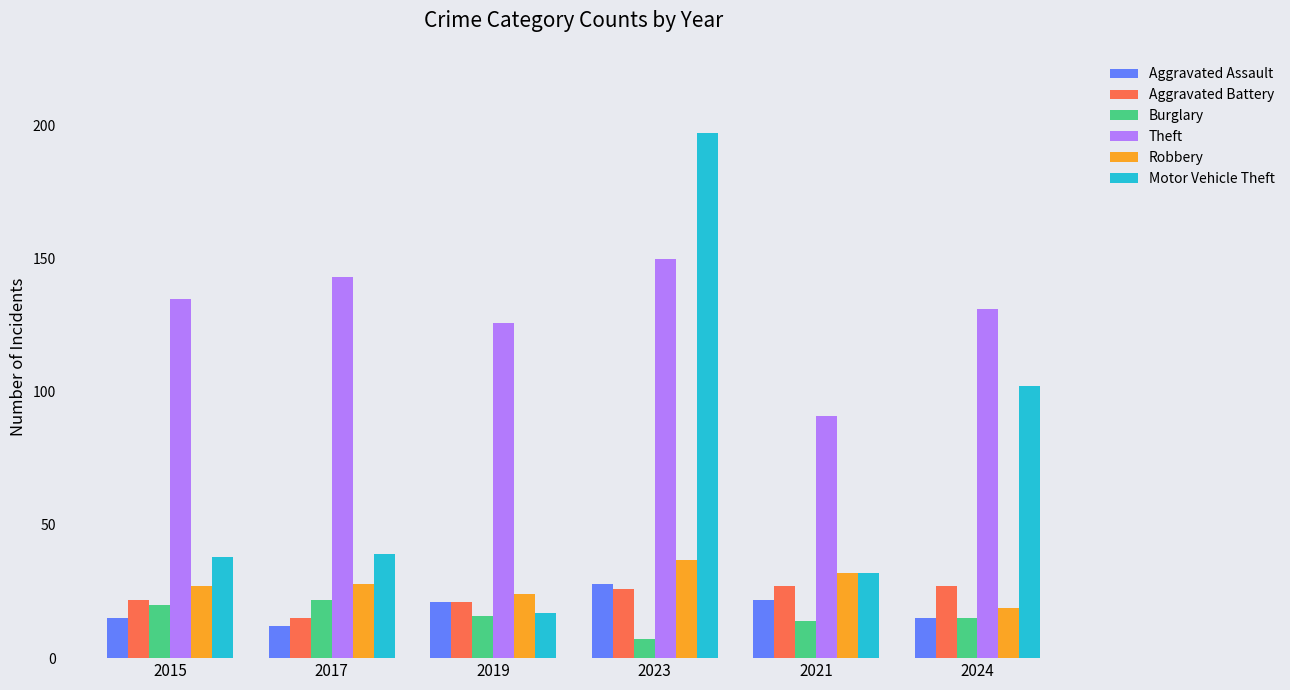

What is the approximate value of Aggravated Battery at 2021?

27